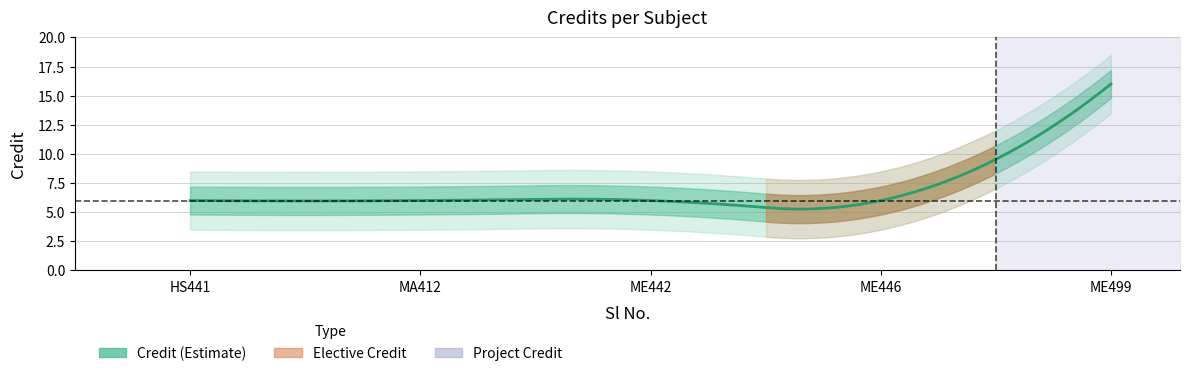

Approximately how many times larger is the value at 4 compared to 5?

0.4